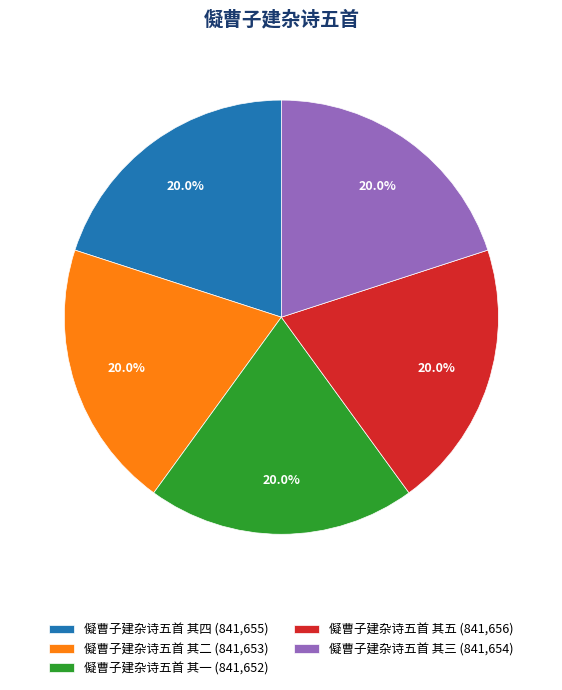

To the nearest percent, what is the combined percentage of 儗曹子建杂诗五首 其四 and 儗曹子建杂诗五首 其一?

40%